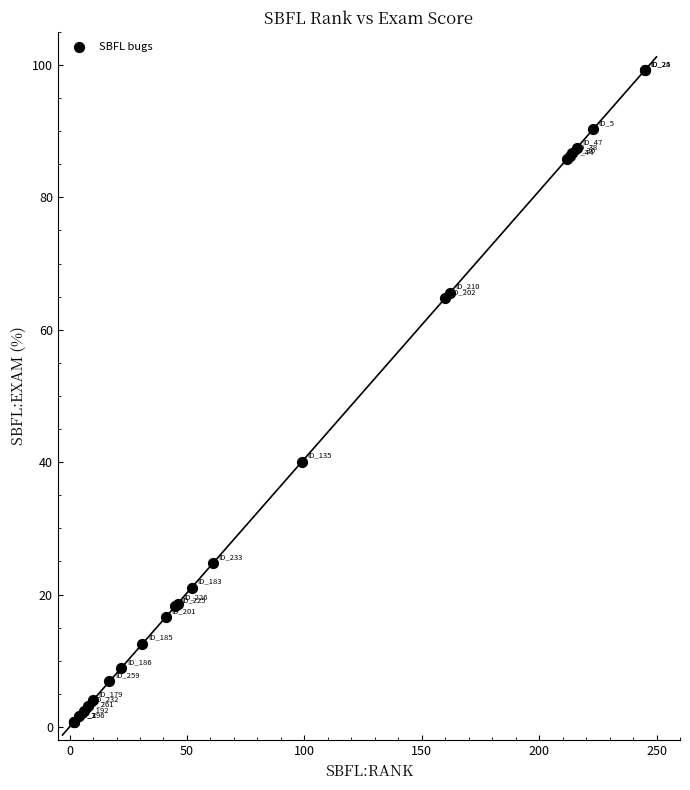

What Y value in the scatter plot is closest to 50?

40.1